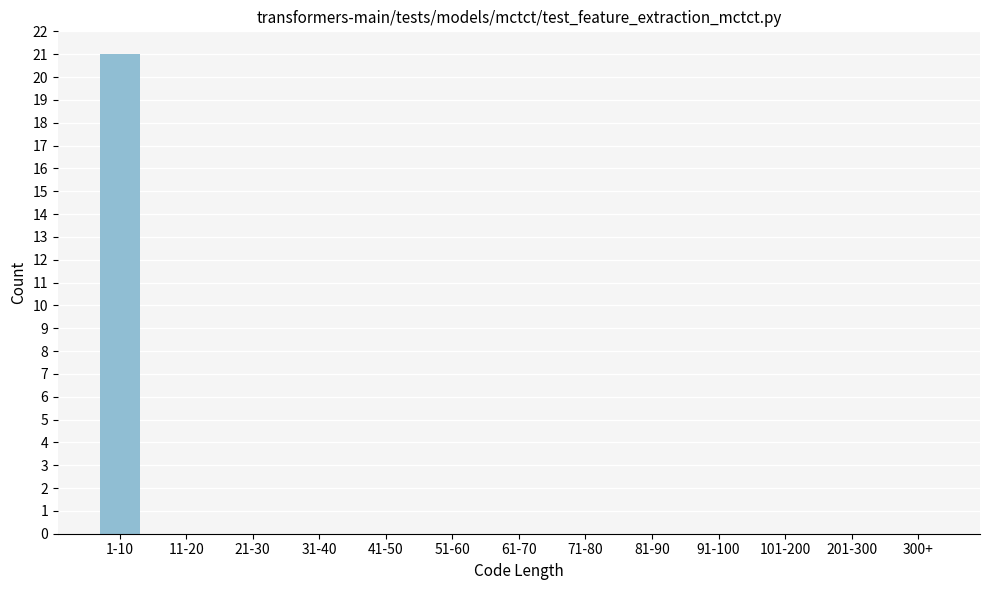

Reading left to right, extract all data points from this chart.

1-10=21	11-20=0	21-30=0	31-40=0	41-50=0	51-60=0	61-70=0	71-80=0	81-90=0	91-100=0	101-200=0	201-300=0	300+=0